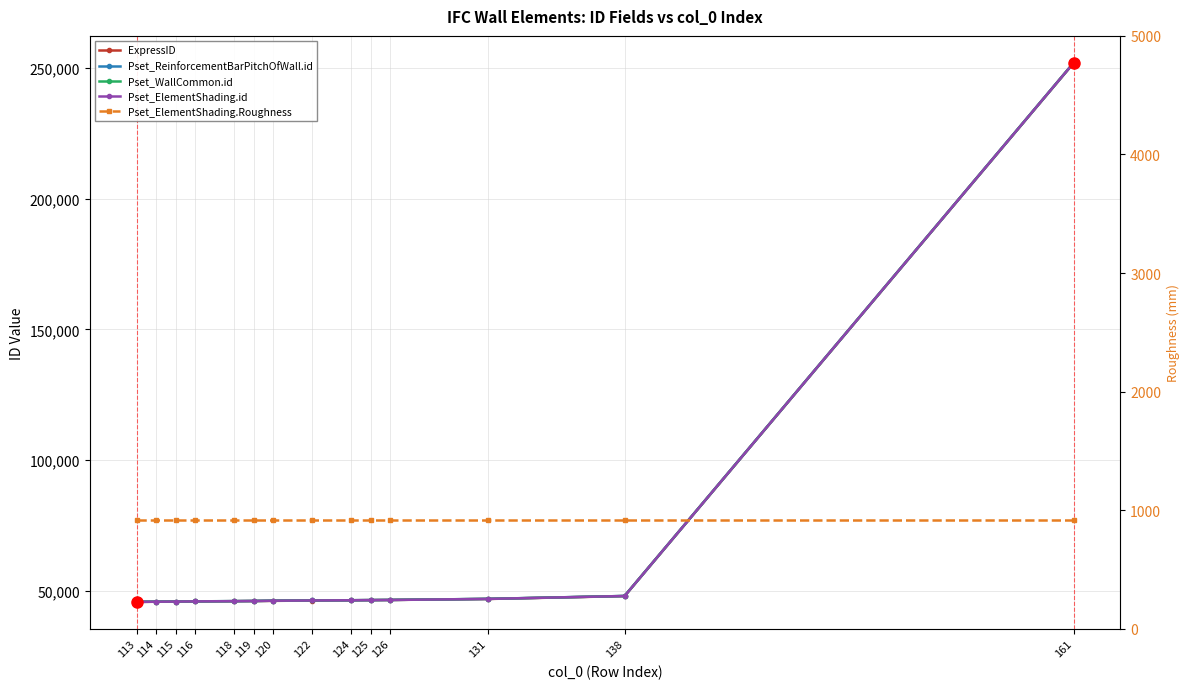

How many values in the Pset_ReinforcementBarPitchOfWall.id series exceed 46212?

6